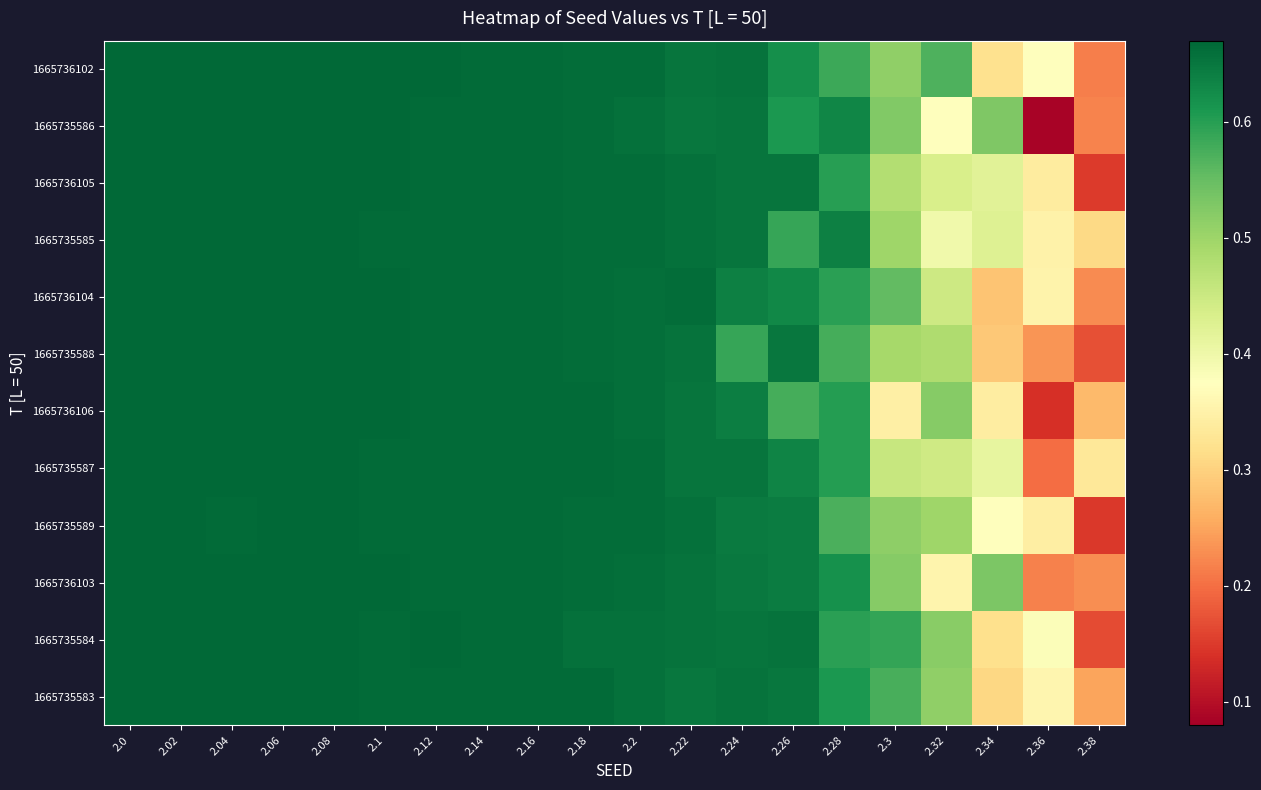

At which category is the sum across all series the highest?

2.0